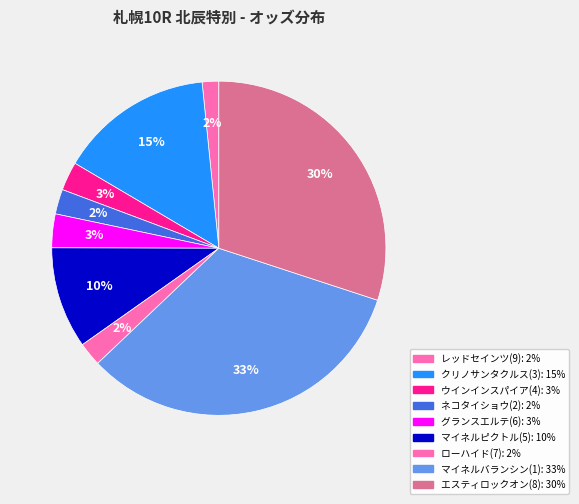

Does any single category account for the majority?

No